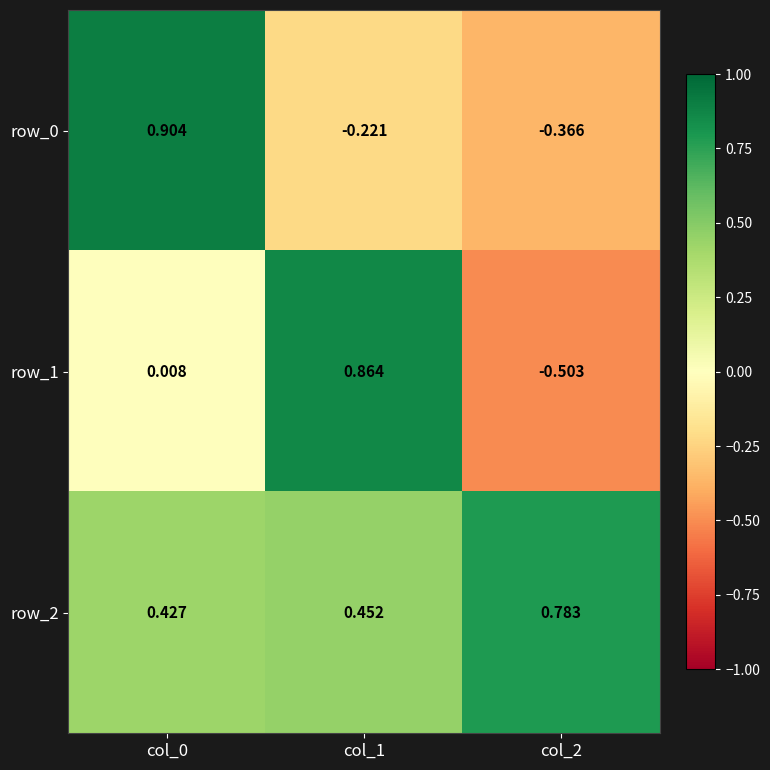

How many negative values does the row_1 series have?

1